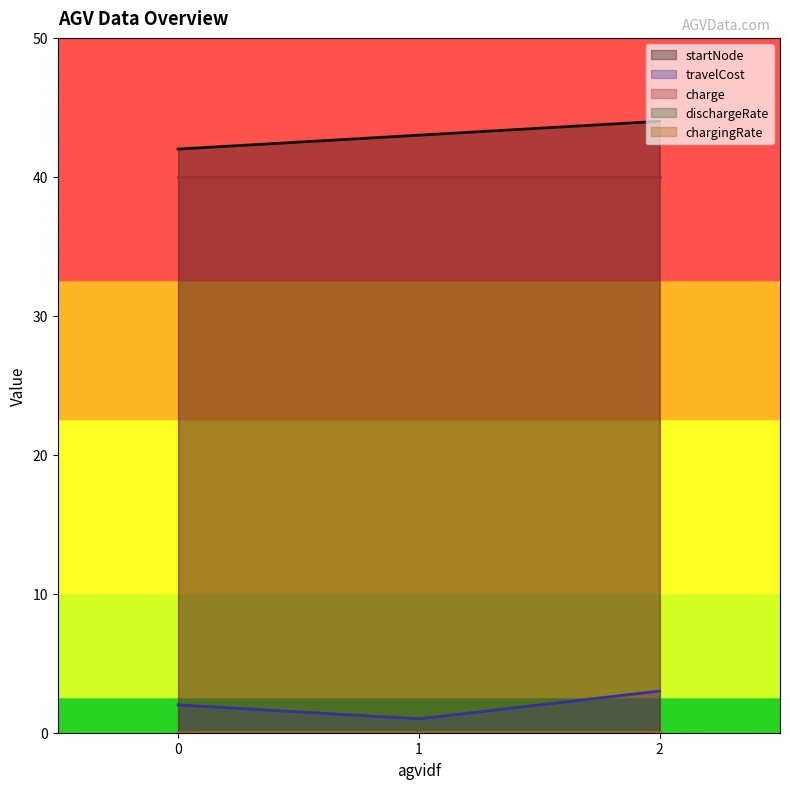

What are all the series names shown in the legend?

startNode, travelCost, charge, dischargeRate, chargingRate